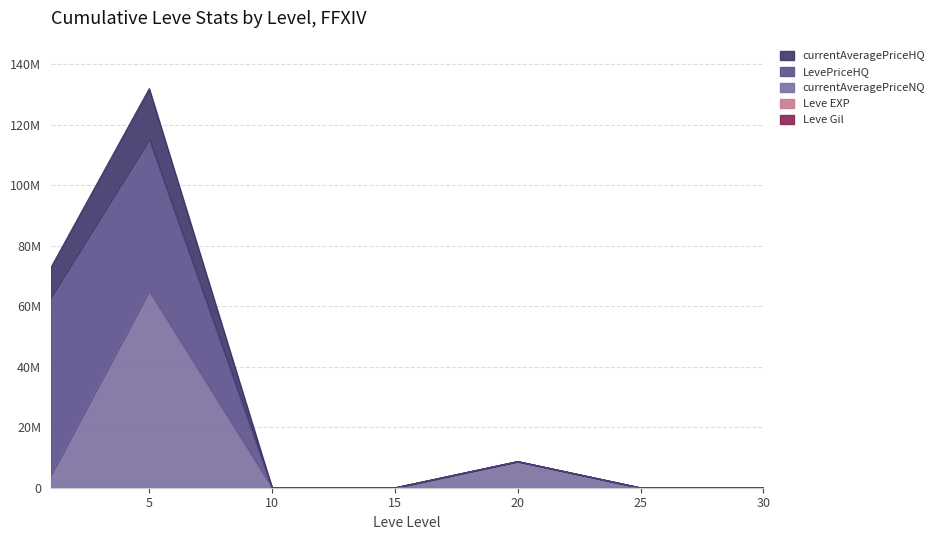

Which series has the largest total across all categories?

currentAveragePriceHQ